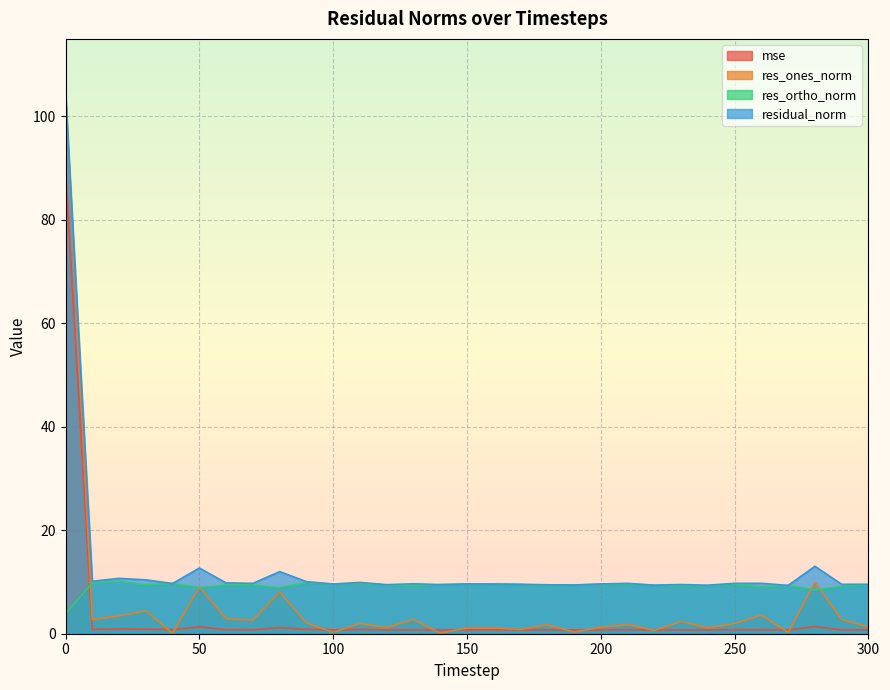

List the series in order of their peak value, highest first.

residual_norm, res_ones_norm, mse, res_ortho_norm